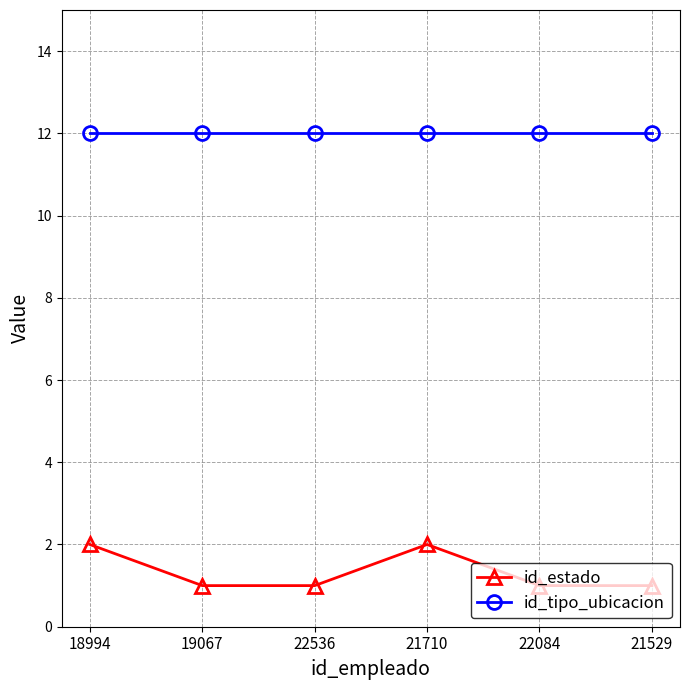

The value of id_tipo_ubicacion at 21710 is 12. True or false?

True